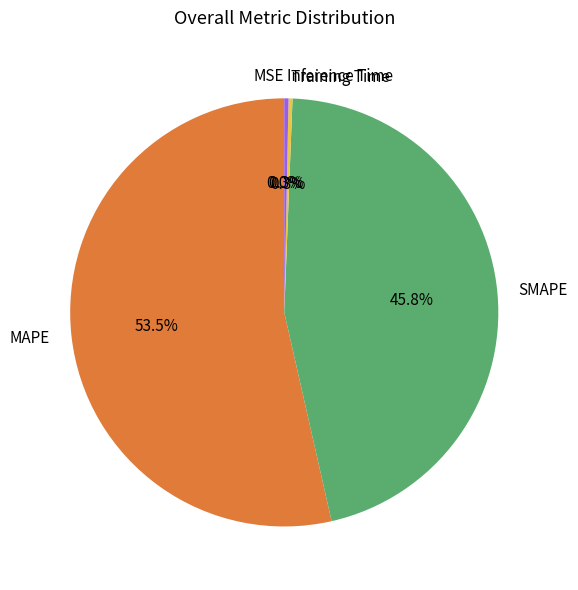

Which slice is the largest?

MAPE